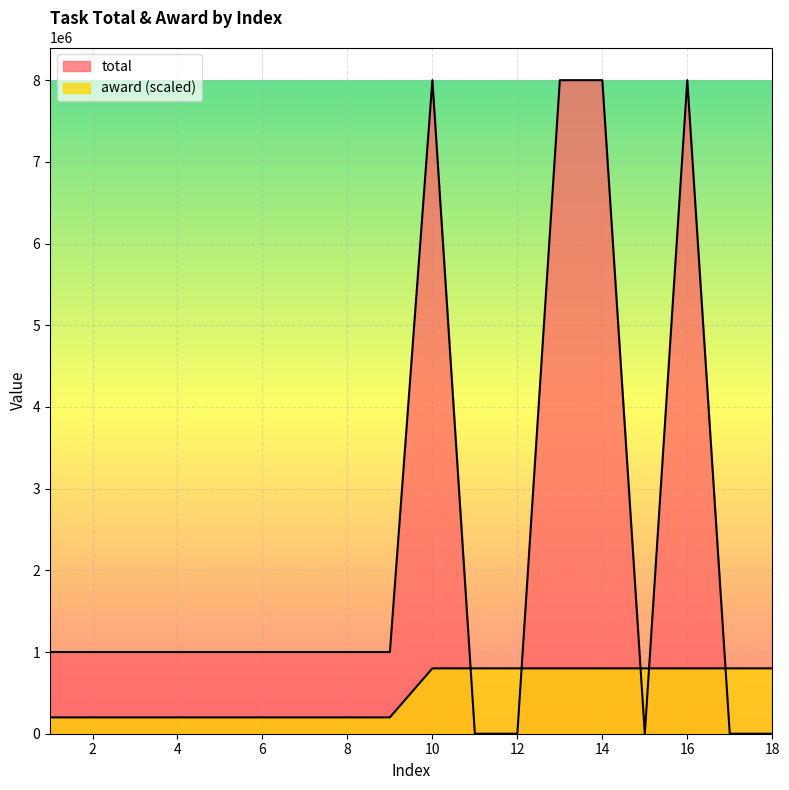

Where is total nearest to the value 4000000?

1